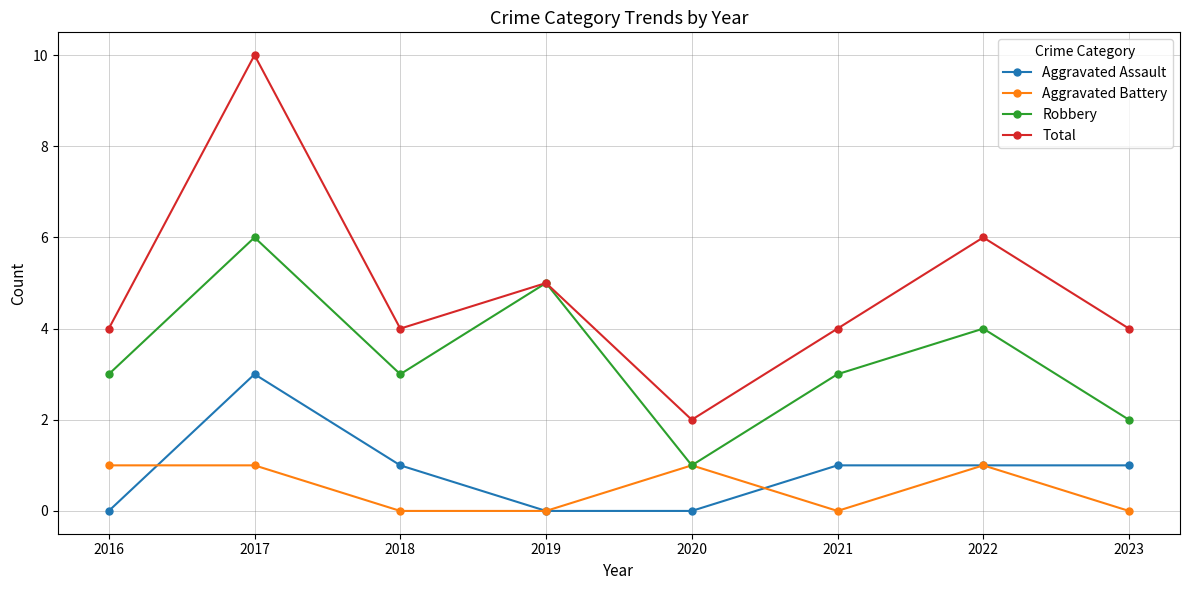

How many data points does each series have?

8